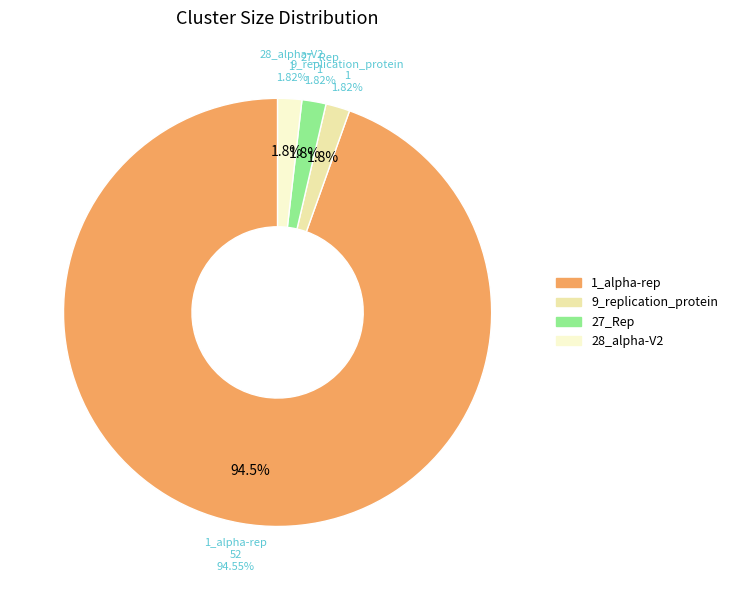

Does 1_alpha-rep account for over 50% of the chart?

Yes